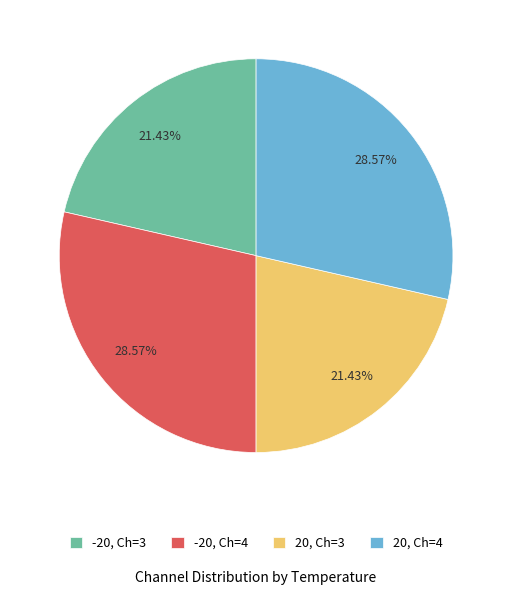

Do -20, Ch=3 and 20, Ch=3 together represent more than half of the pie?

No